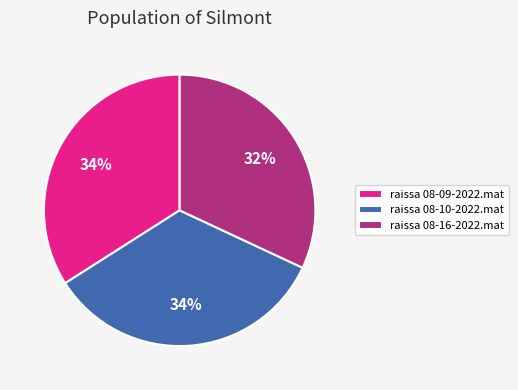

To the nearest percent, what is the average slice percentage?

33%